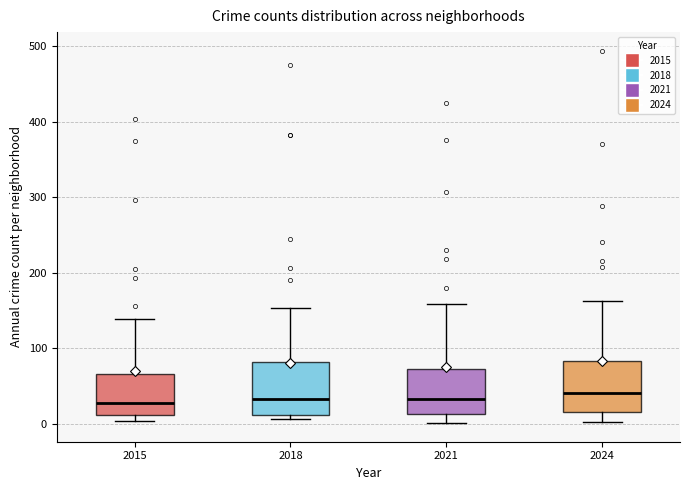

Where is the upper edge of the box at x = 2018 on the y-axis? The values are not printed on the chart, so give them approximately, as read against the axis.

80